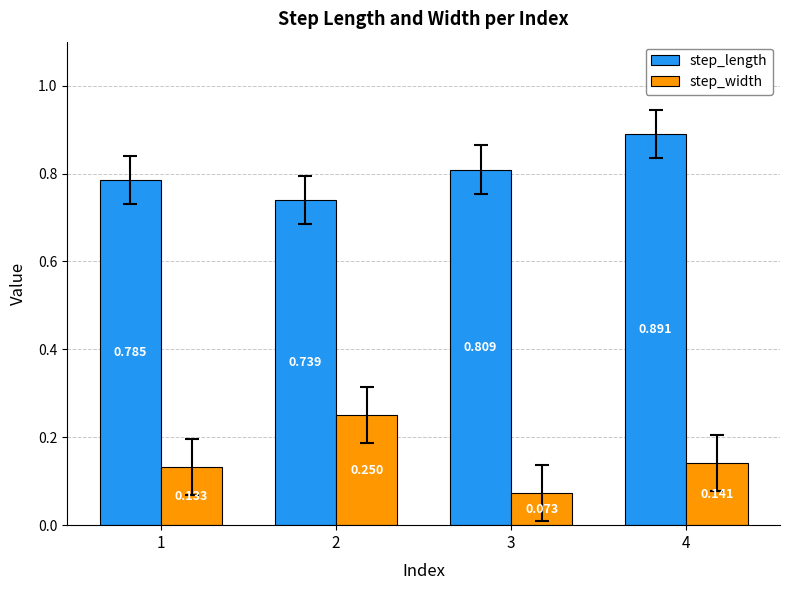

List the series in order of their overall mean, lowest first.

step_width, step_length